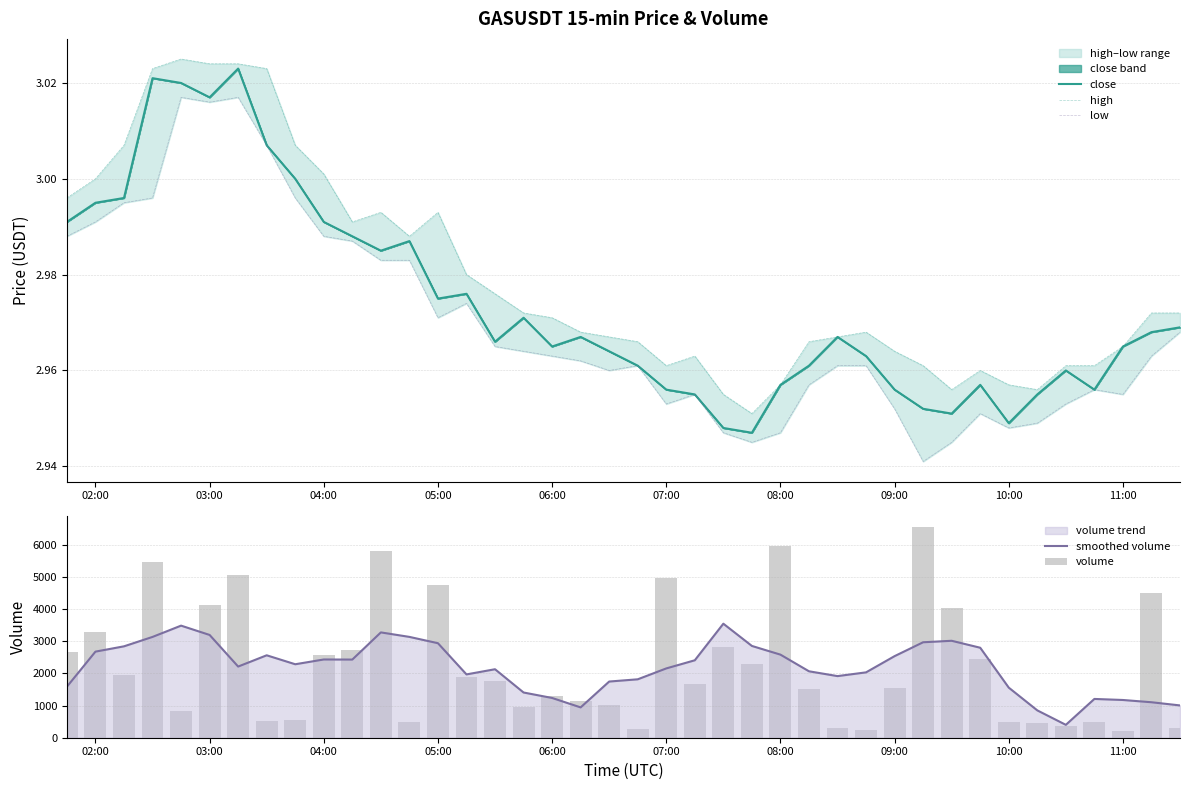

What is the lowest value of the smoothed volume series?

400.3